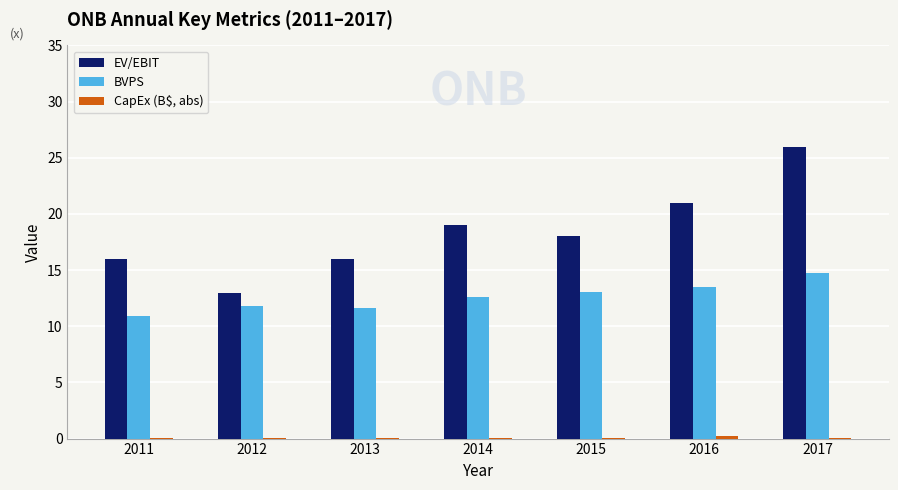

Is it true that EV/EBIT equals 4.4 at 2013?

False